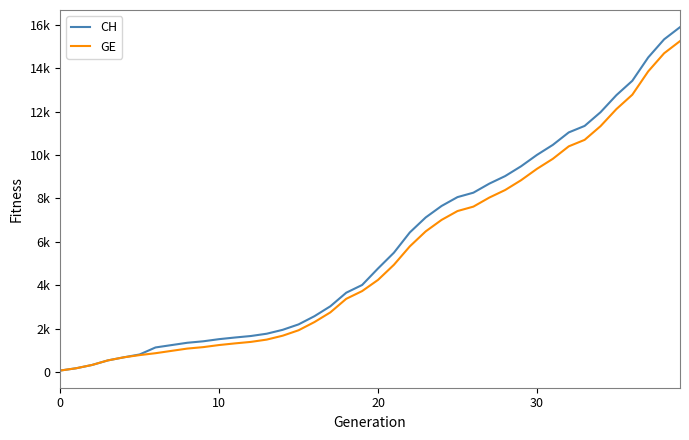

What are all the series names shown in the legend?

CH, GE